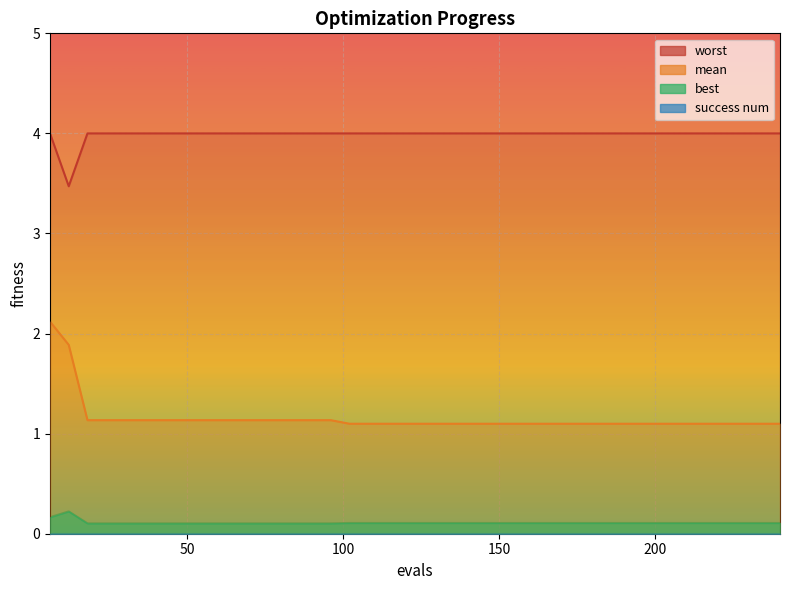

At which label is worst closest to 3?

12